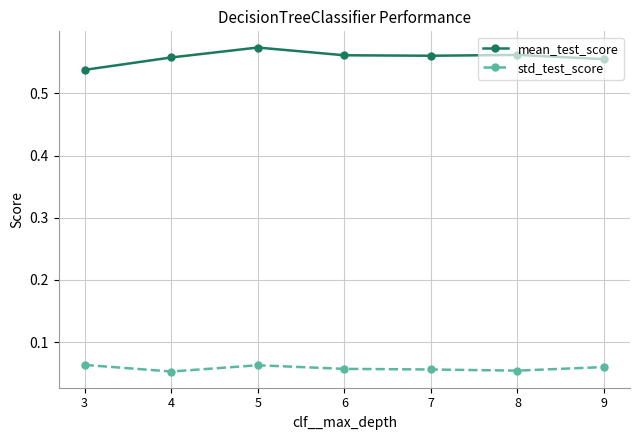

What are all the series names shown in the legend?

mean_test_score, std_test_score